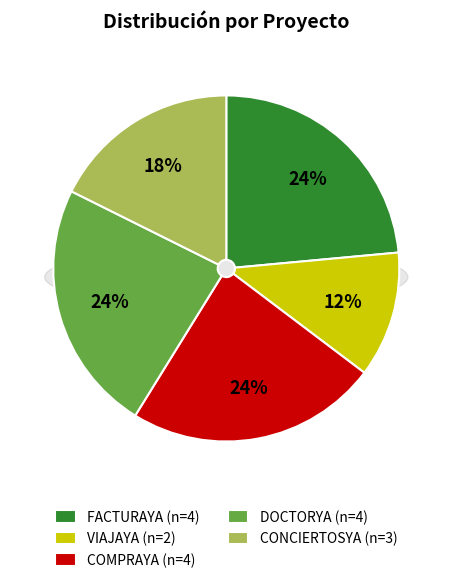

Rank the categories by value from highest to lowest.

FACTURAYA, COMPRAYA, DOCTORYA, CONCIERTOSYA, VIAJAYA